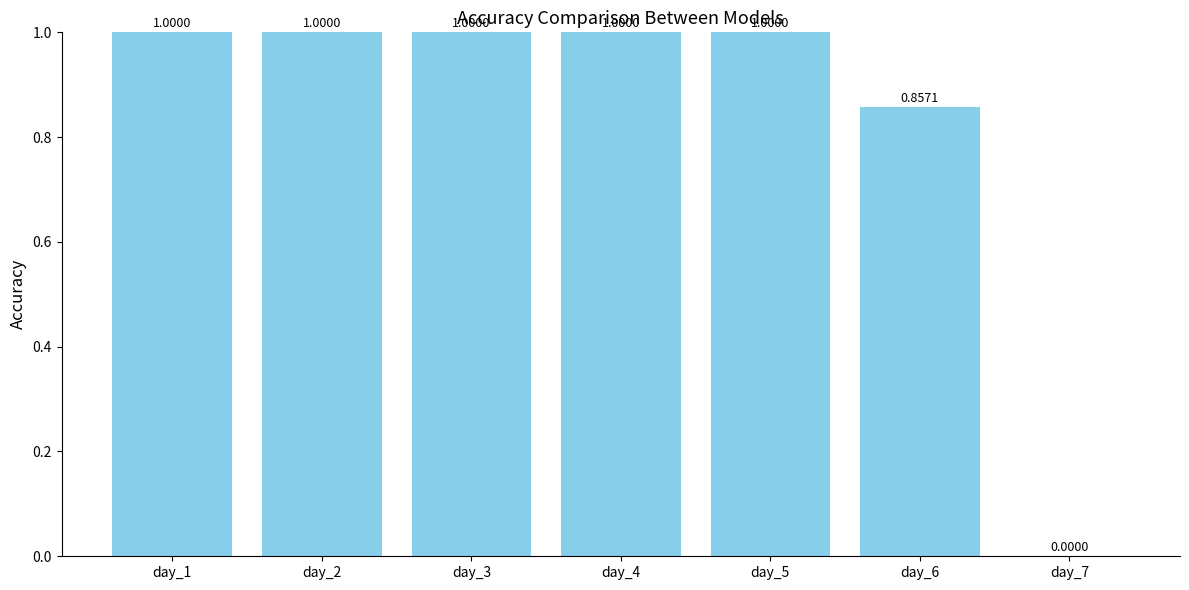

Is it true that the value at day_2 is 1.8?

False